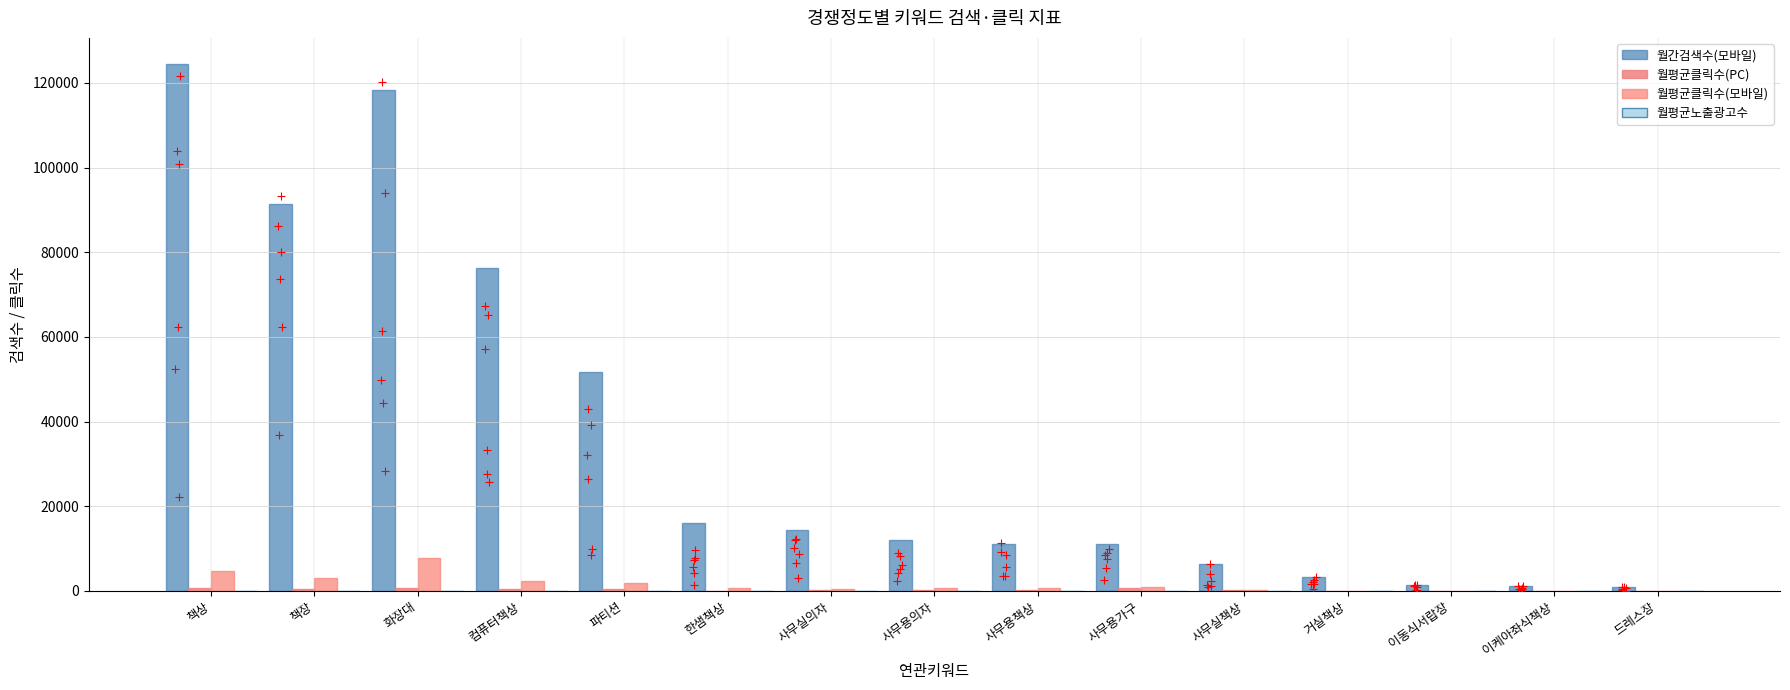

Which series has the largest Y range (max minus min)?

월간검색수(모바일)